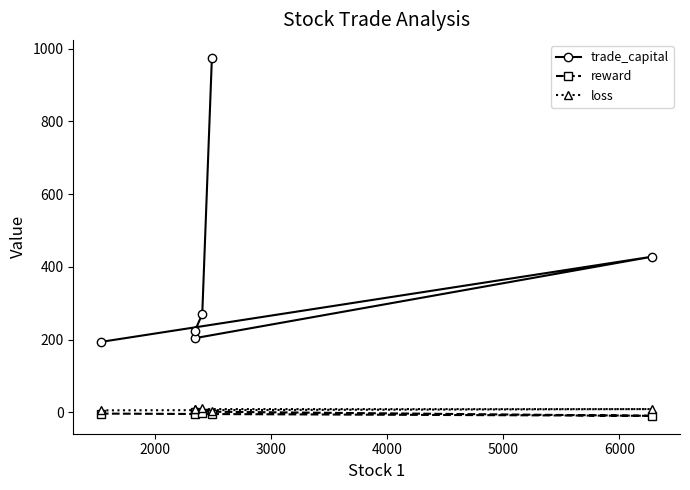

How many values in the trade_capital series exceed 269?

3